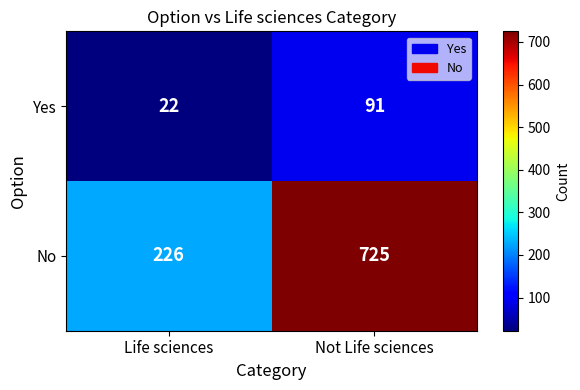

The value of Yes at Life sciences is 22. True or false?

True